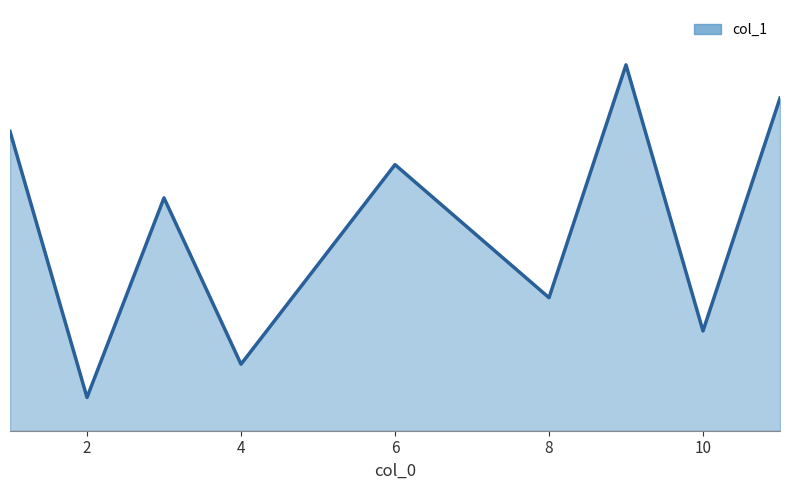

At which category does the chart reach its minimum across all series?

2